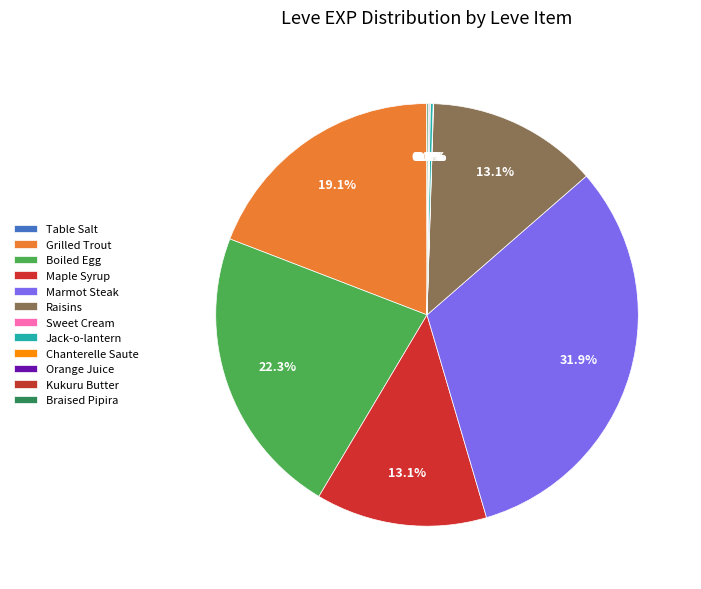

What percentage is NOT represented by Chanterelle Saute?

100.0%